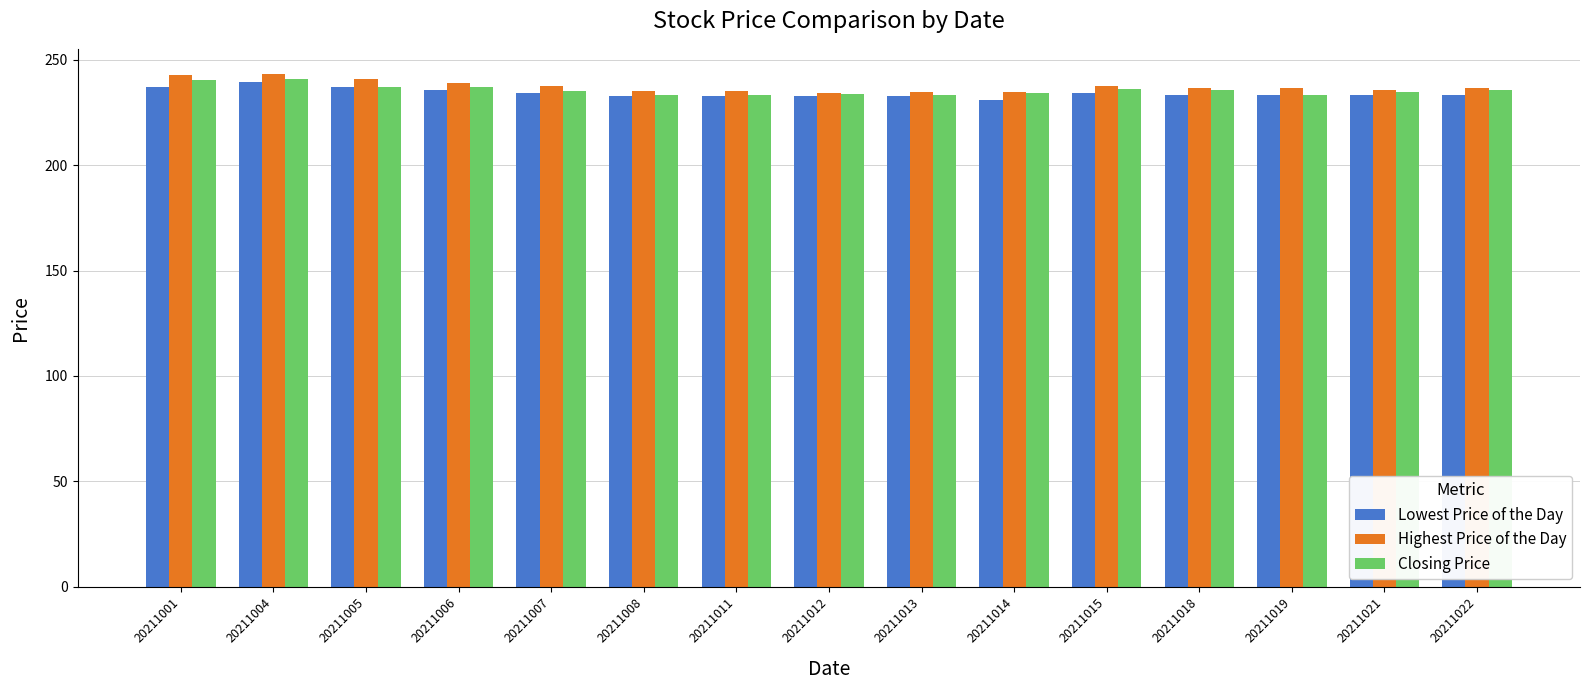

How many bars are there in each group?

3